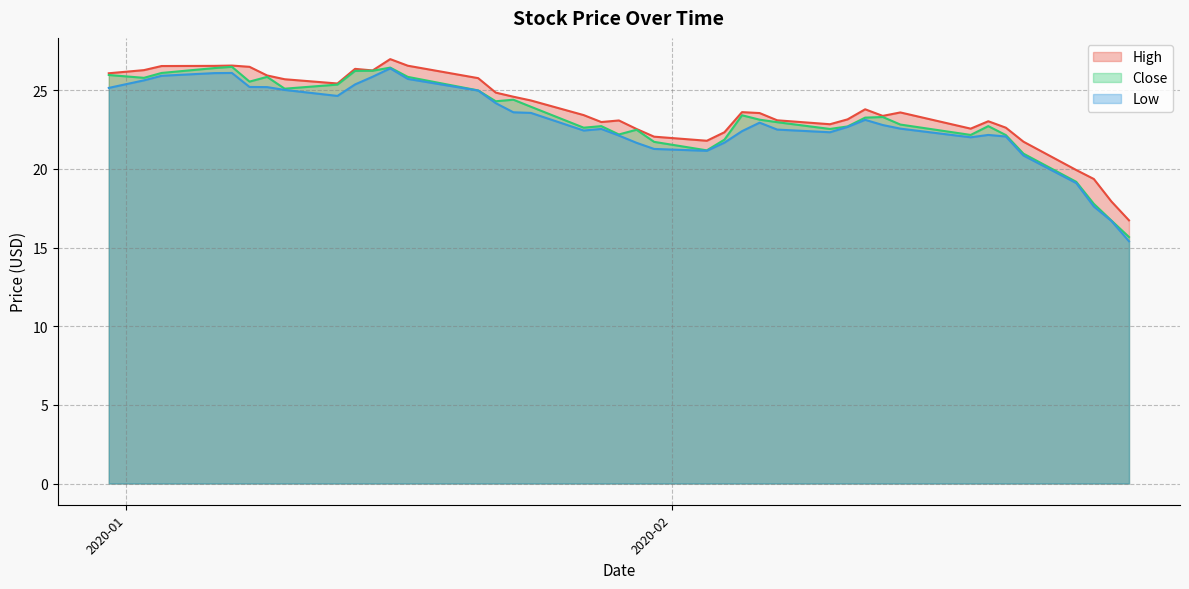

True or false: Close and Low cross at least once.

False